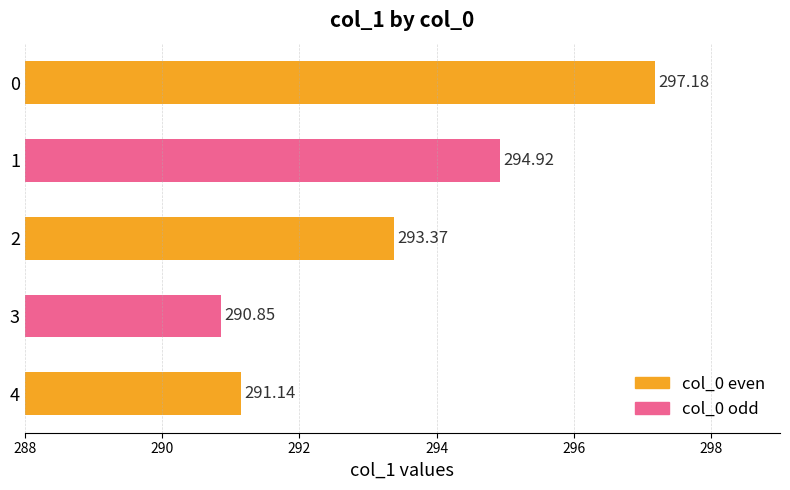

What is the greatest value displayed?

297.2